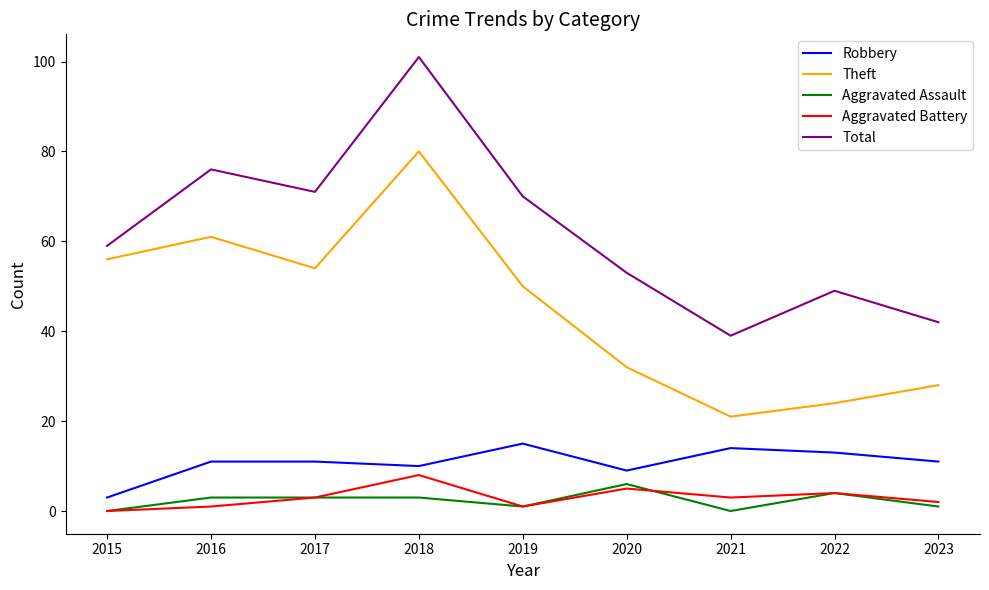

What is the highest value of the Aggravated Battery series?

8